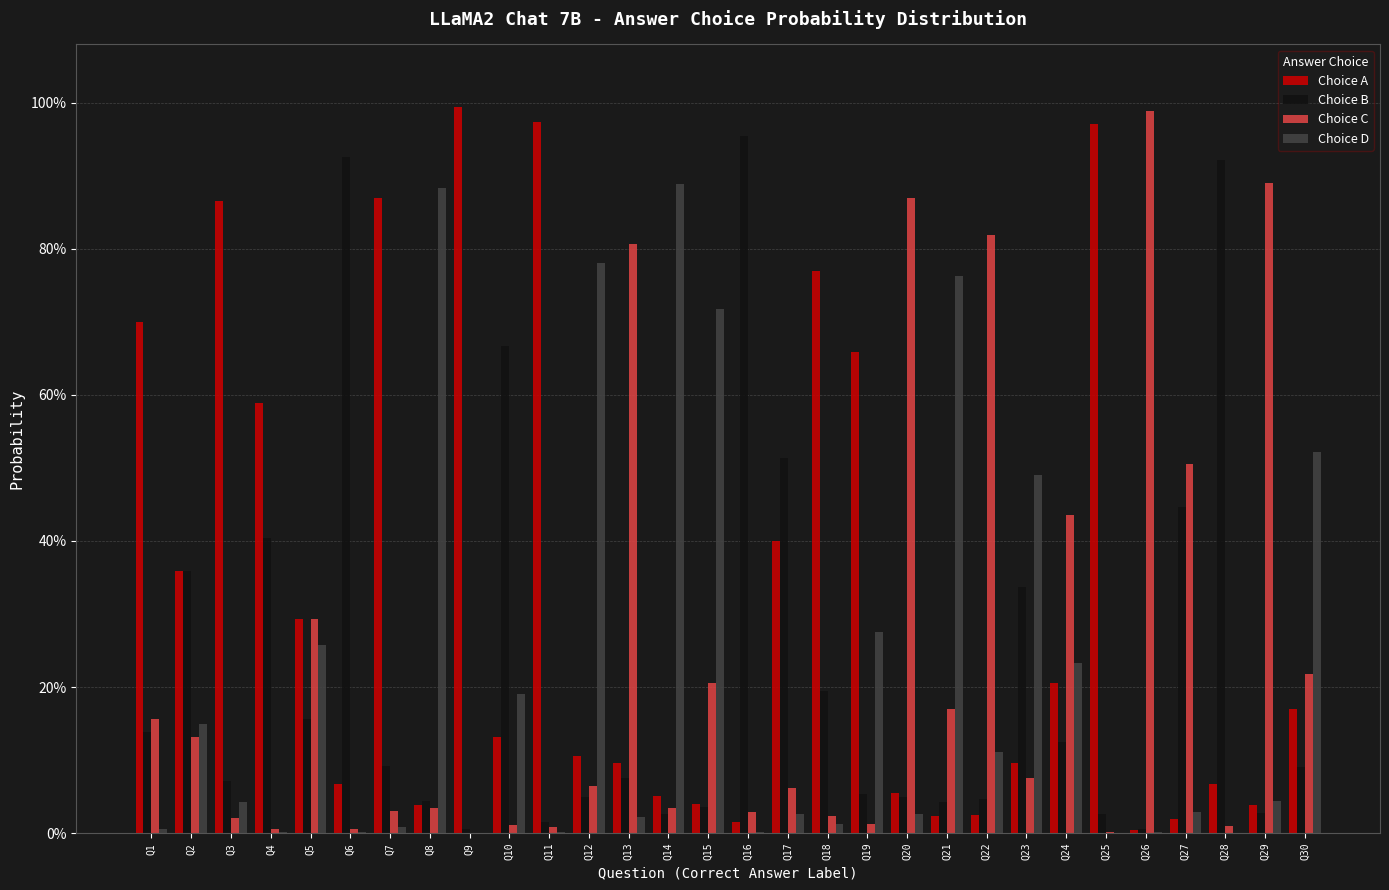

Is the value of Choice C at Q5 greater than the value of Choice A at Q10?

Yes